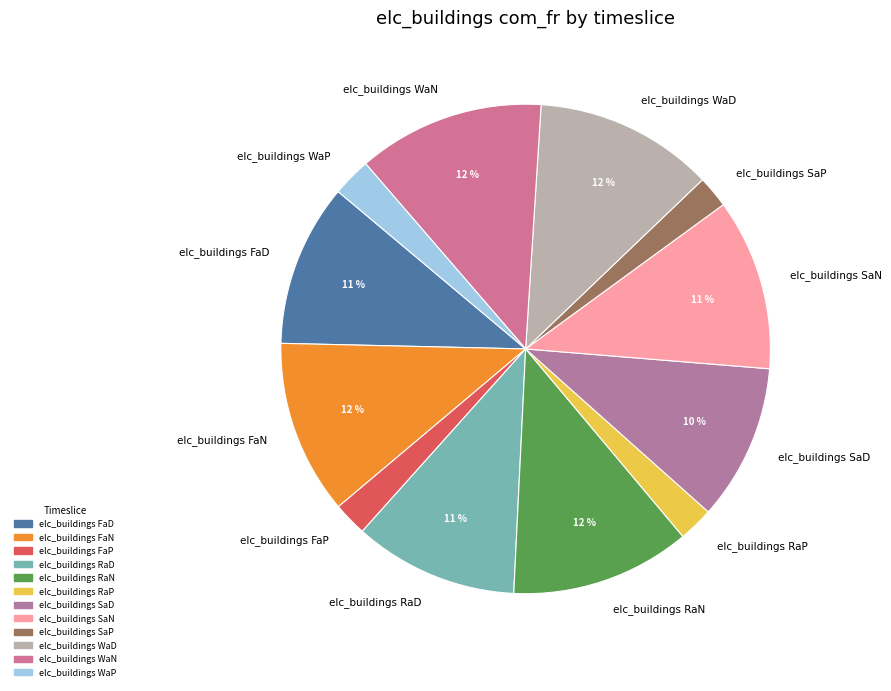

Combined, do elc_buildings WaD and elc_buildings SaP account for over 50%?

No